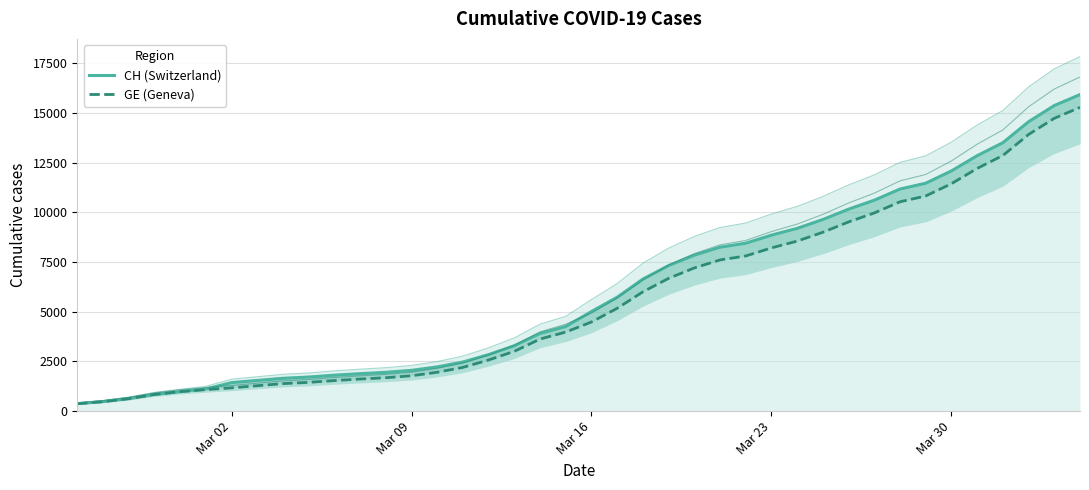

True or false: GE (Geneva) has a value of 1785 at Mar 02.

False